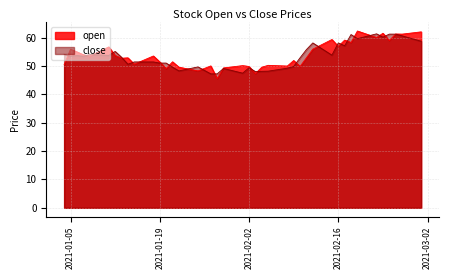

Is the value of open at 2021-01-29 greater than the value of close at 2021-01-22?

Yes